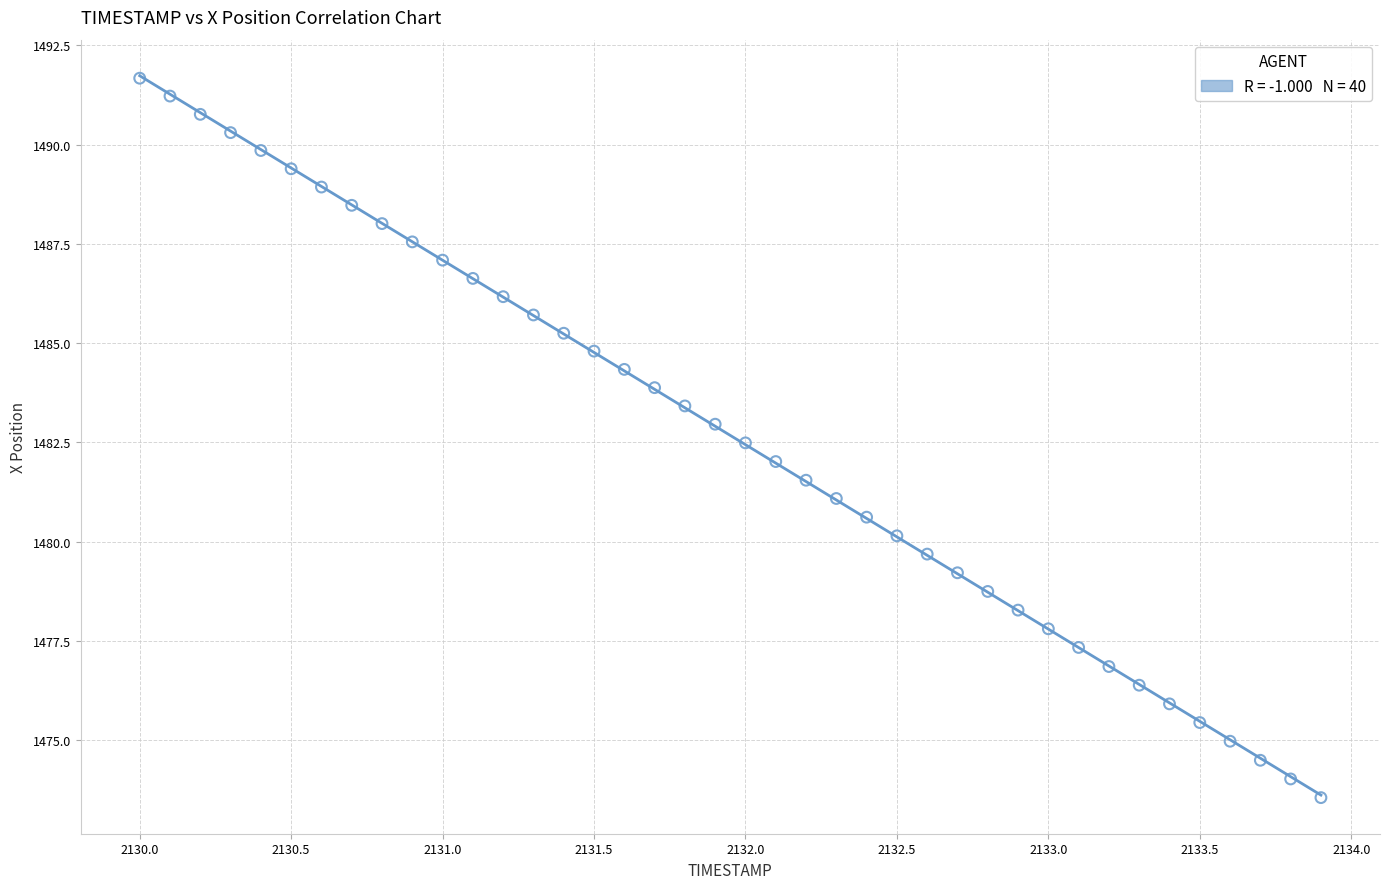

What is the range of X values (max minus min)?

3.9